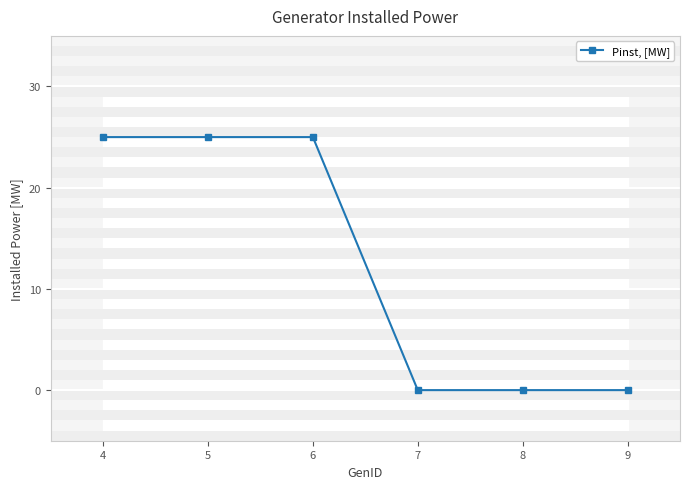

The chart shows a value of 0 at 8. True or false?

True